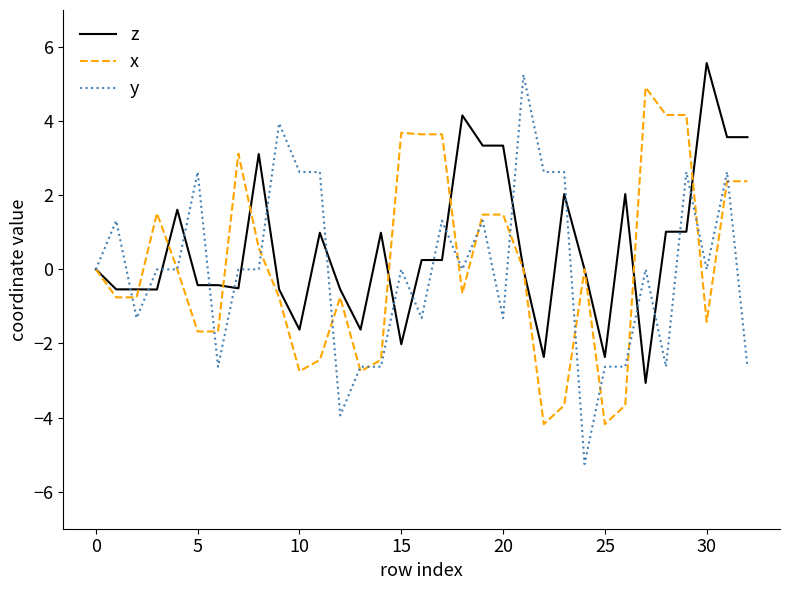

True or false: z and x cross at least once.

True